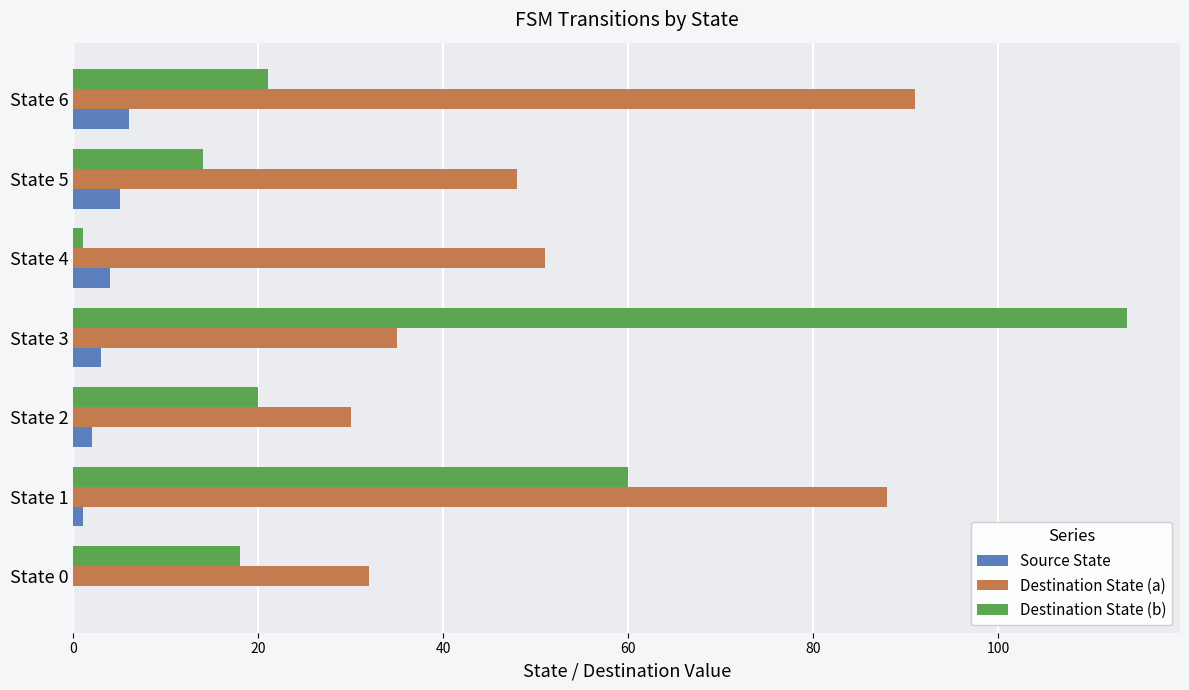

What is the sum of all Destination State (b) values?

248